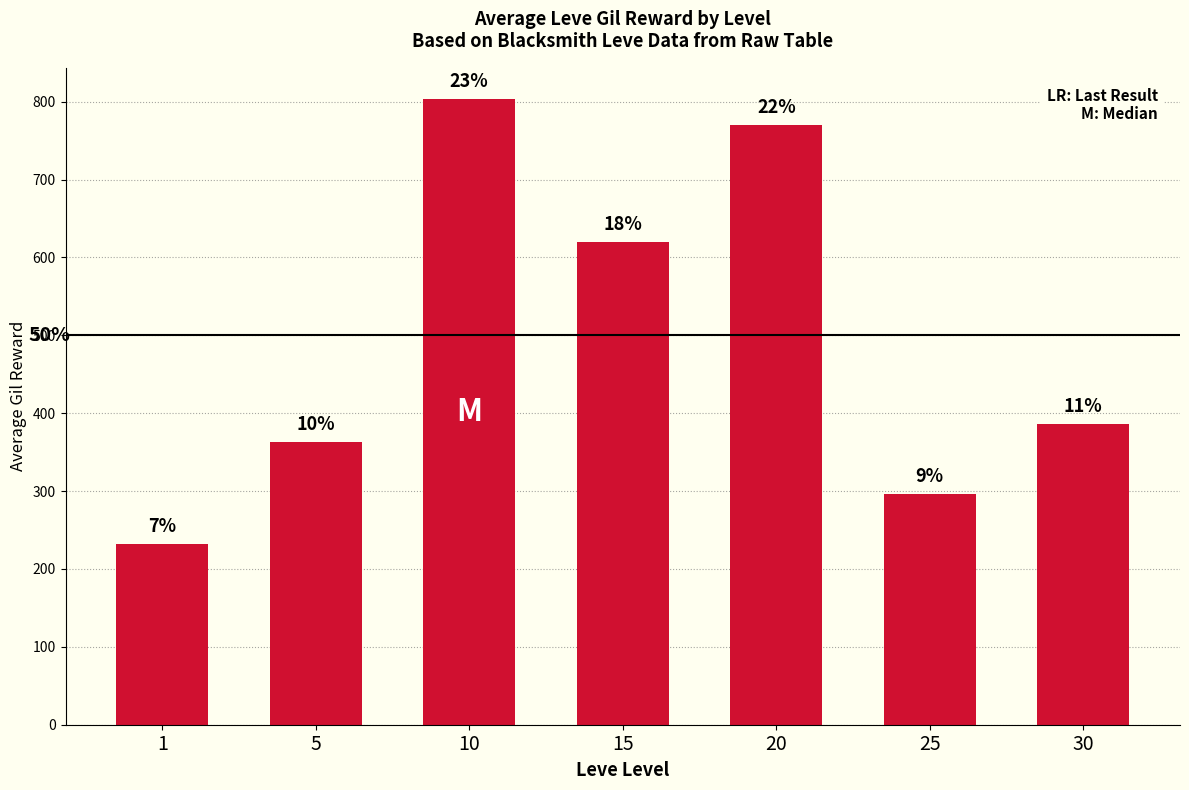

Rank the categories by value from highest to lowest.

10, 20, 15, 30, 5, 25, 1